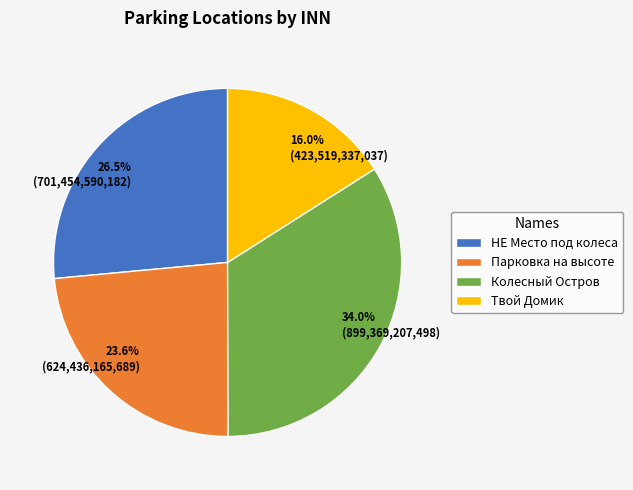

Rank the categories by value from highest to lowest.

Колесный Остров, НЕ Место под колеса, Парковка на высоте, Твой Домик